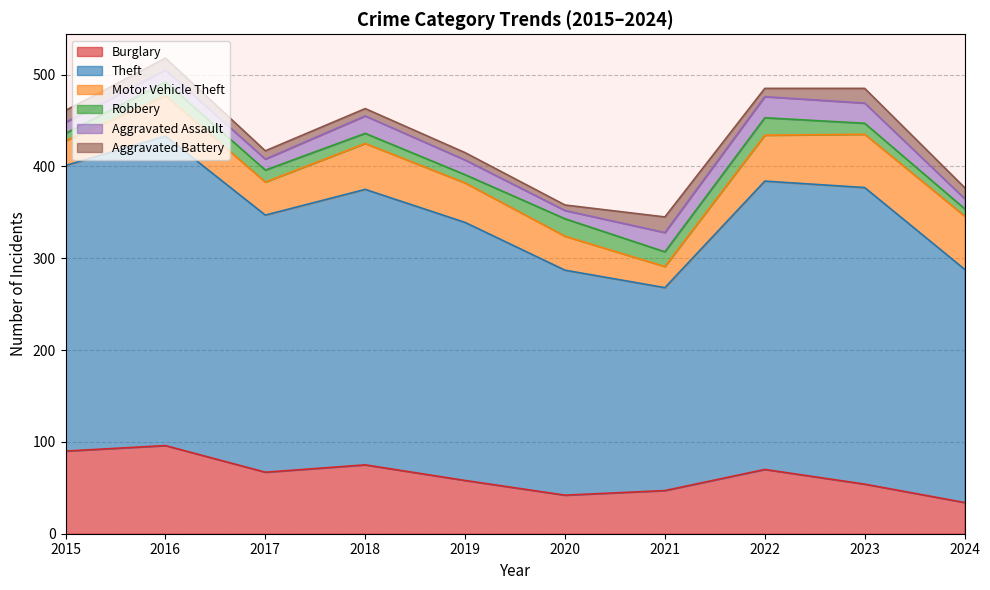

What are all the series names shown in the legend?

Burglary, Theft, Motor Vehicle Theft, Robbery, Aggravated Assault, Aggravated Battery